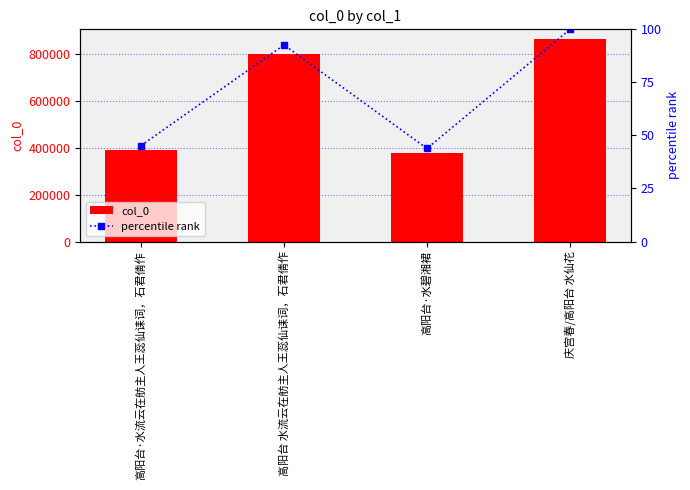

Which category has the highest value across all series?

庆宫春/高阳台 水仙花